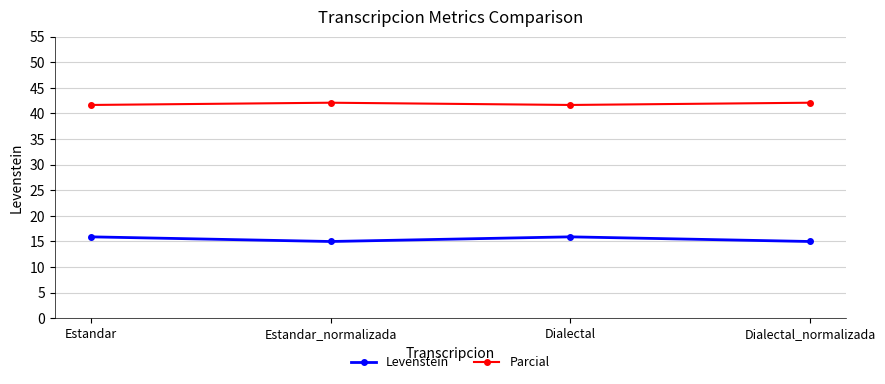

At which category does Levenstein reach its first local valley?

Estandar_normalizada